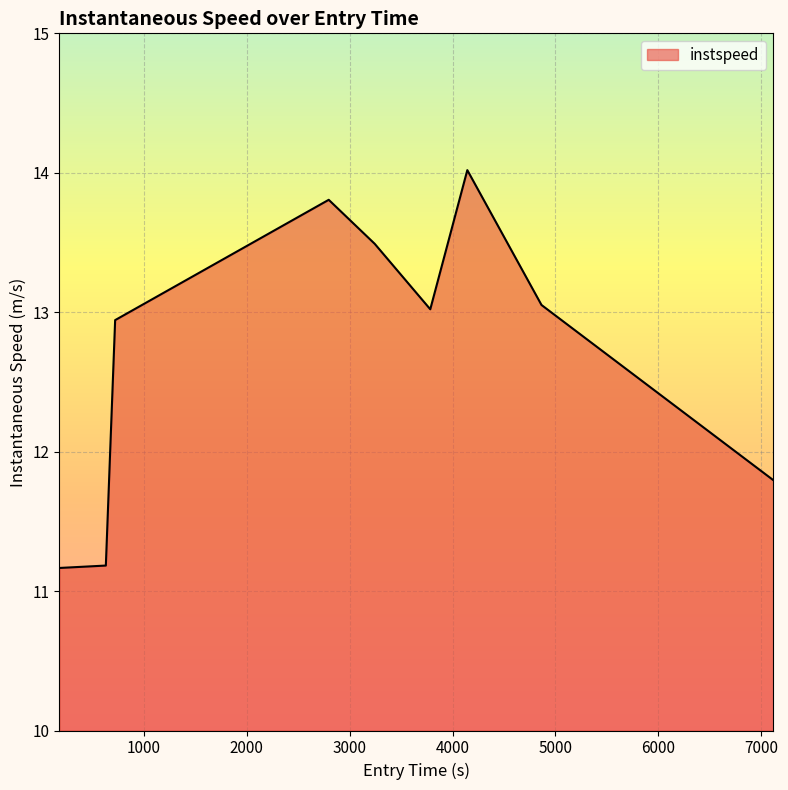

What is the difference between the maximum and minimum values?

2.9